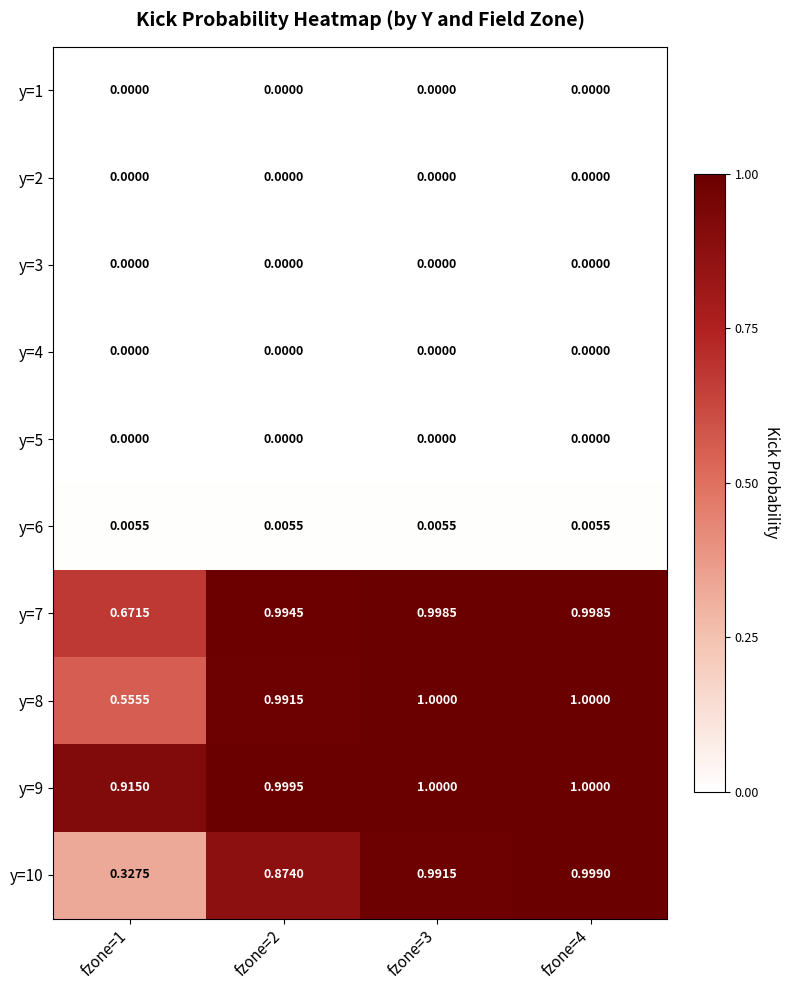

How many data points does each series have?

4